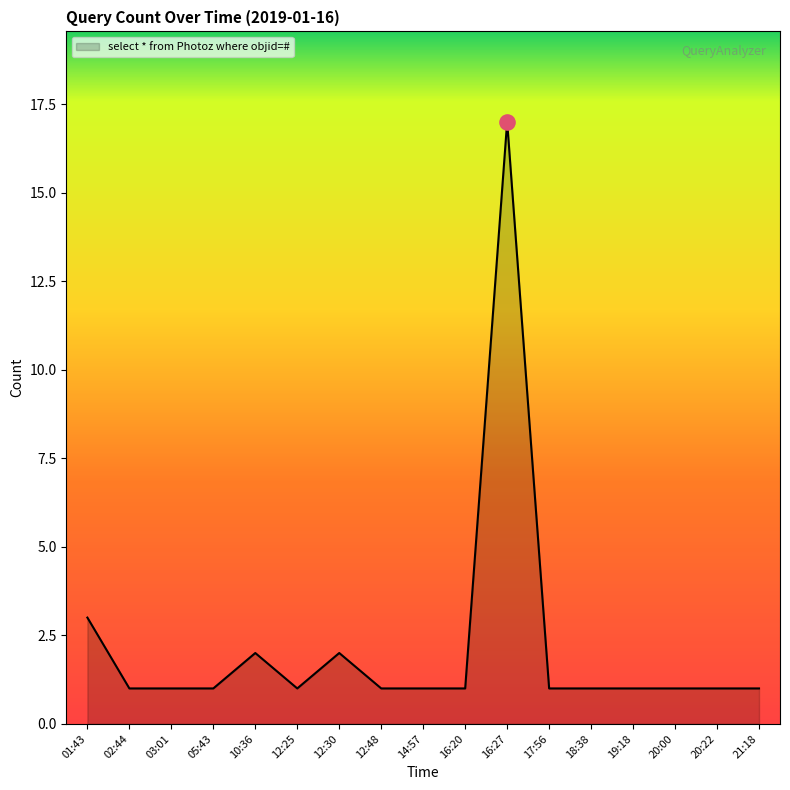

What is the change in value from 16:27 to 20:22?

-16